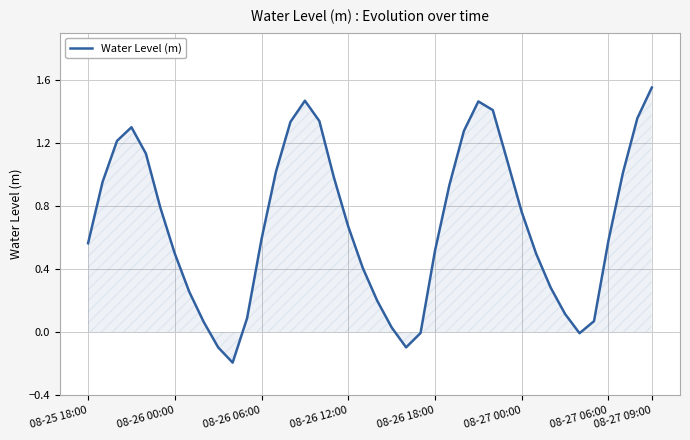

What is the difference between the maximum and minimum values?

1.7